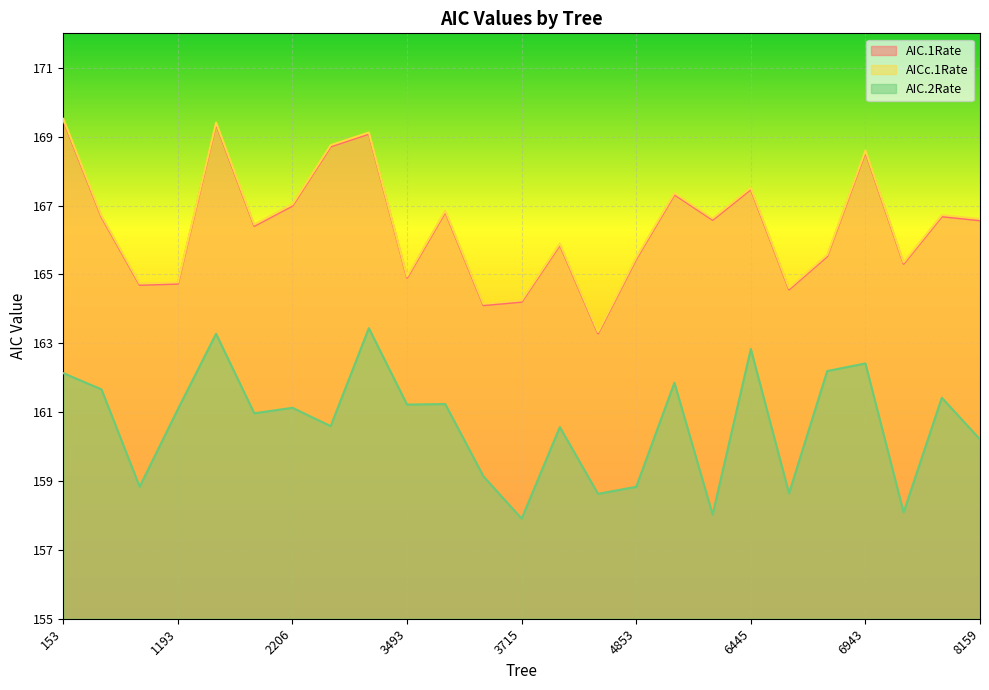

The value of AIC.1Rate at 4491 is 68.2. True or false?

False